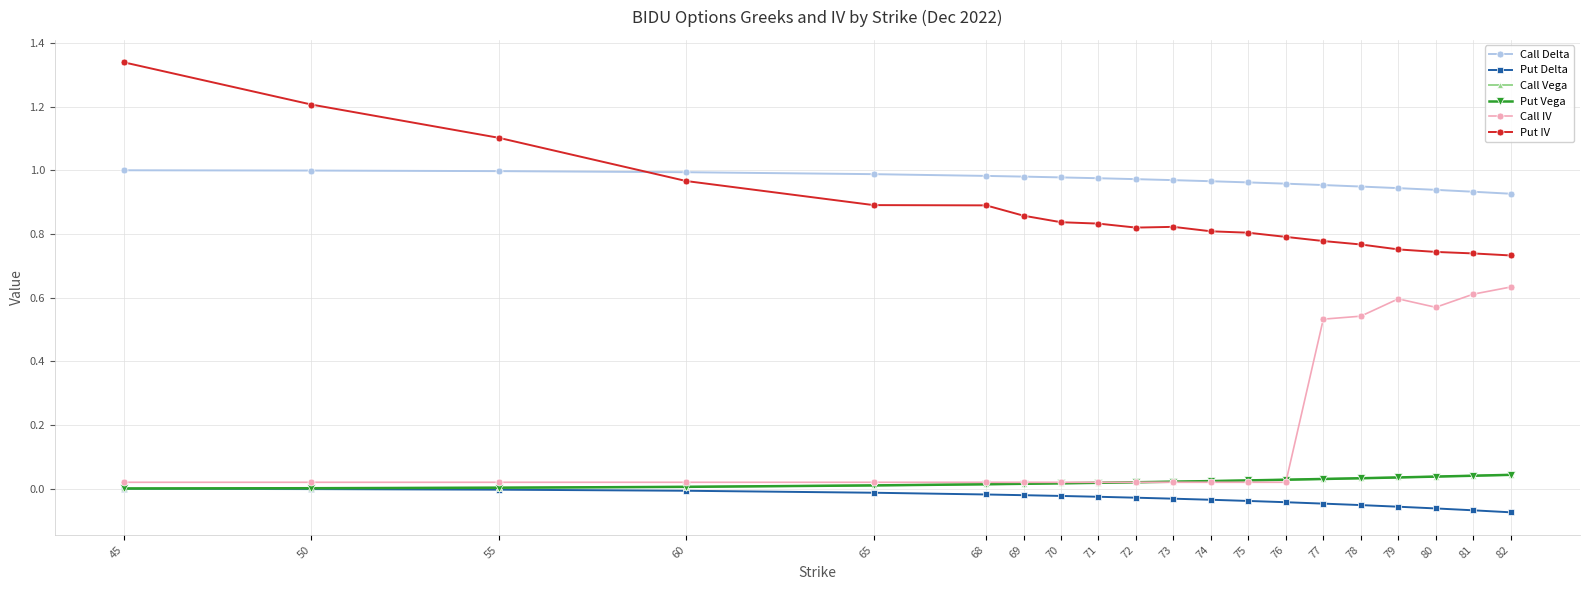

The Call Delta series shows 1.0 at 72. True or false?

True